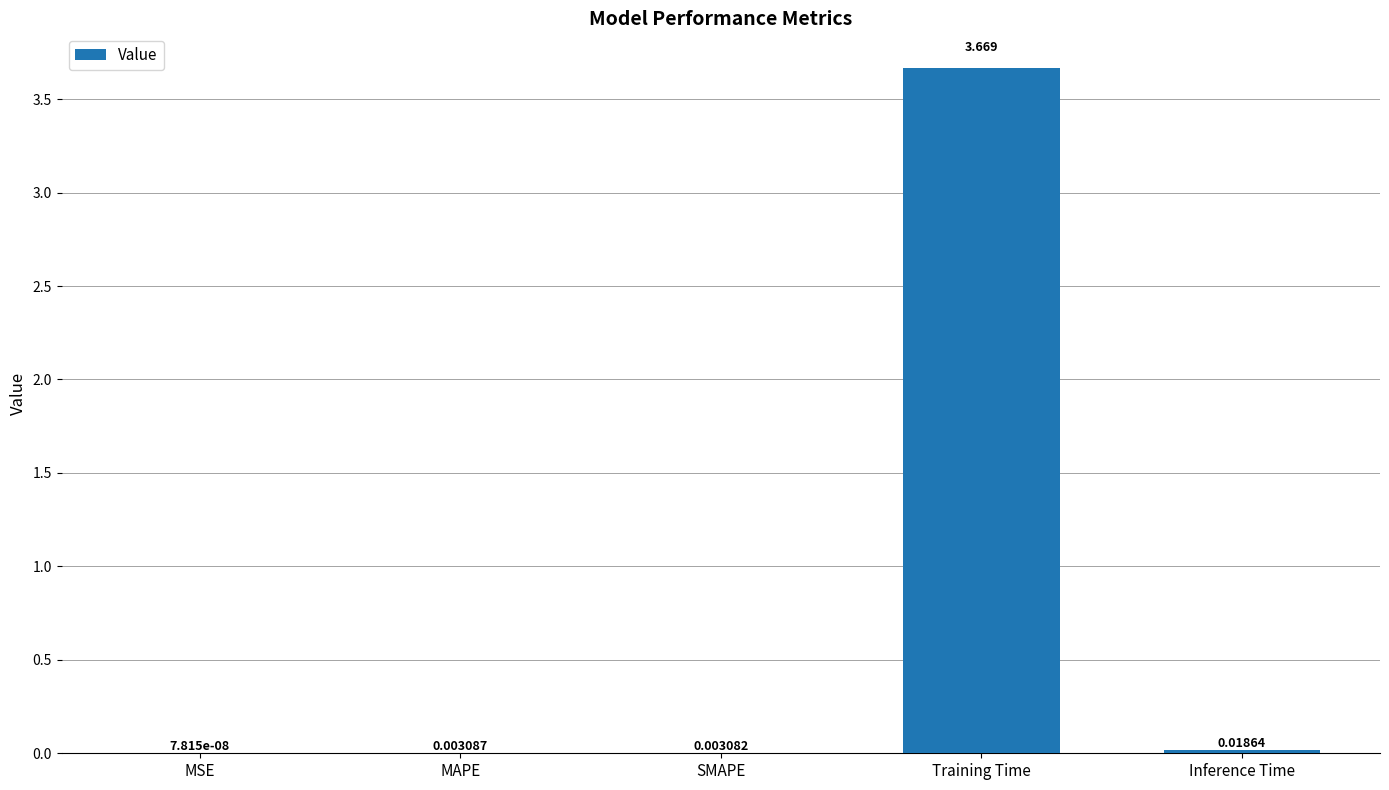

Which category has the highest value across all series?

Training Time